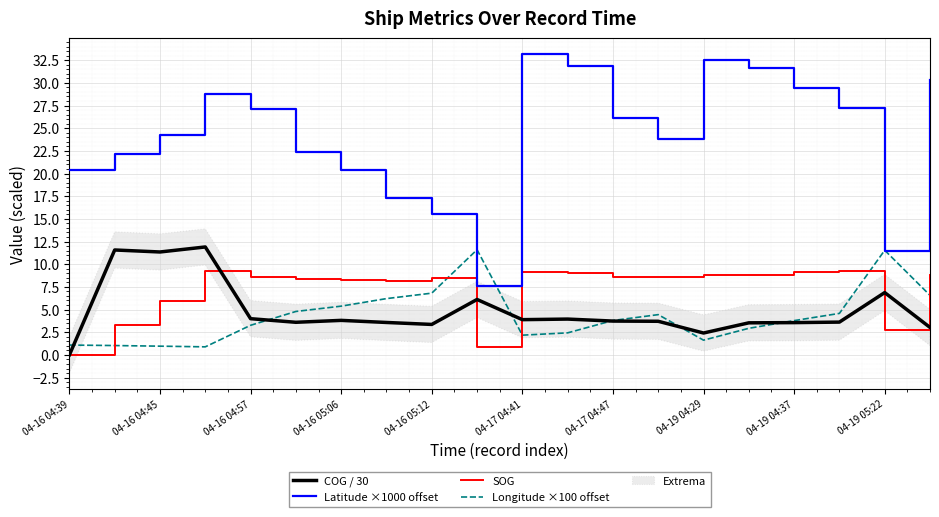

True or false: Latitude ×1000 offset and COG / 30 intersect in this chart.

False